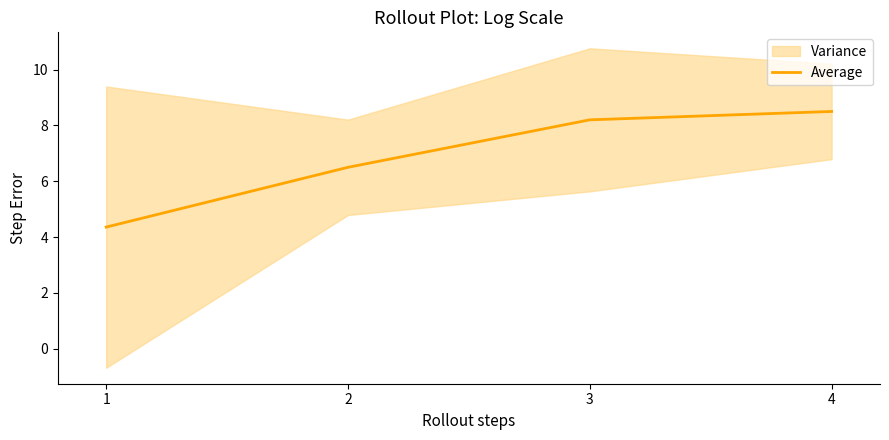

The chart shows a value of 4.4 at 1. True or false?

True